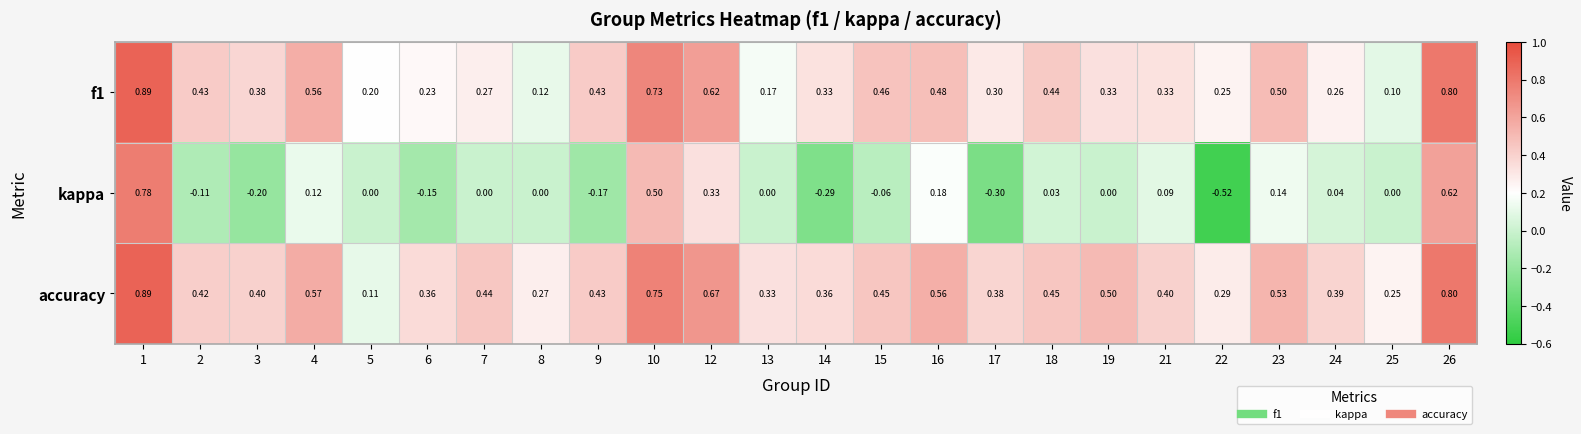

Which series has the largest range (max minus min)?

kappa